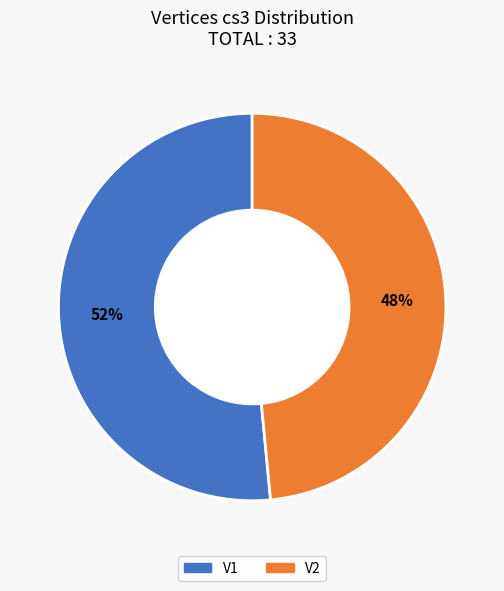

True or false: V1 accounts for 52% of the total.

True